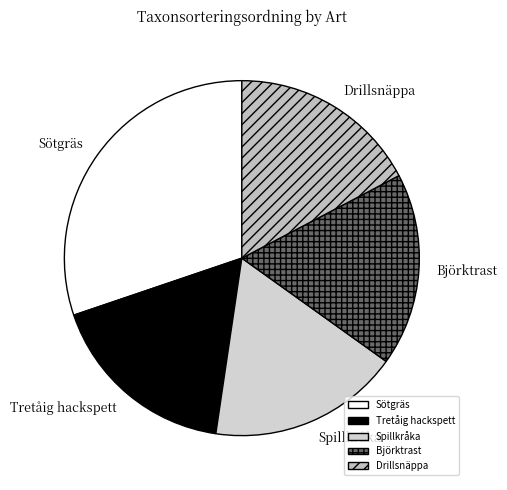

Does Spillkråka account for over 50% of the chart?

No